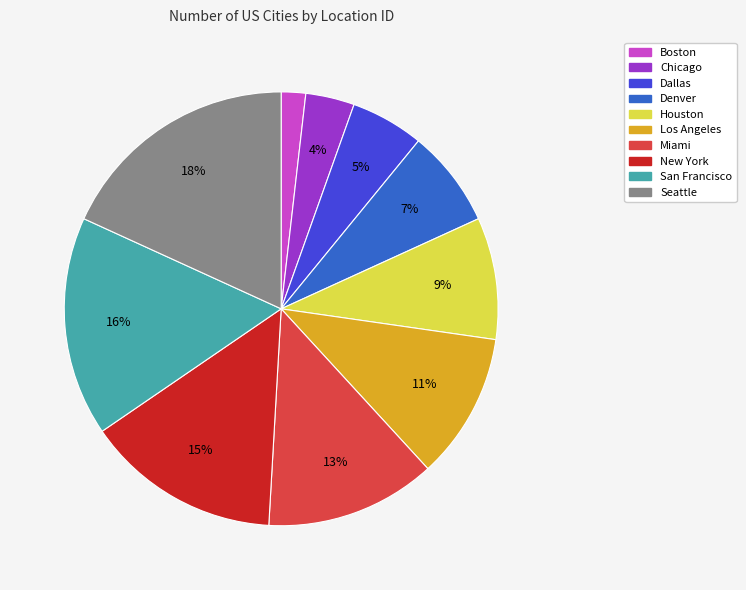

To the nearest percent, what is the average slice percentage?

10%